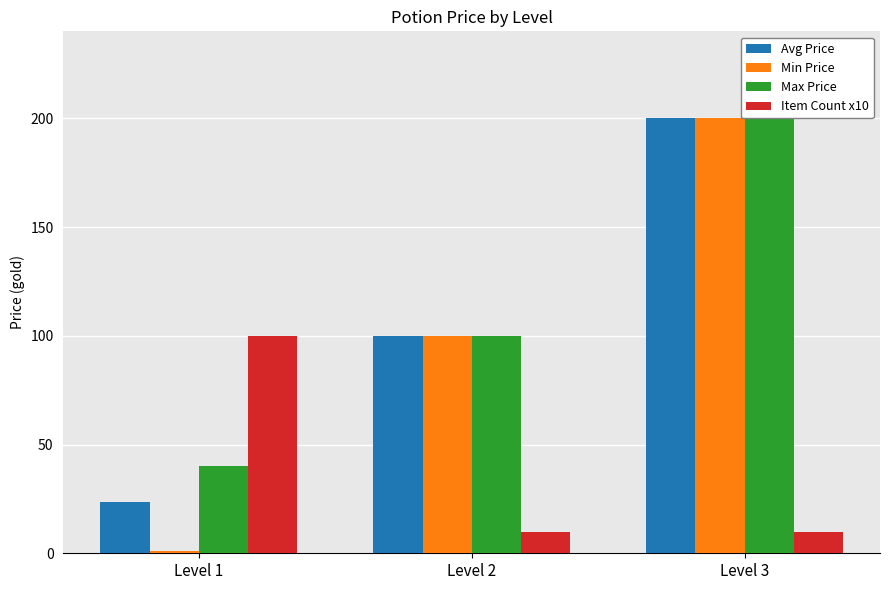

What is the sum of all Avg Price values?

323.6